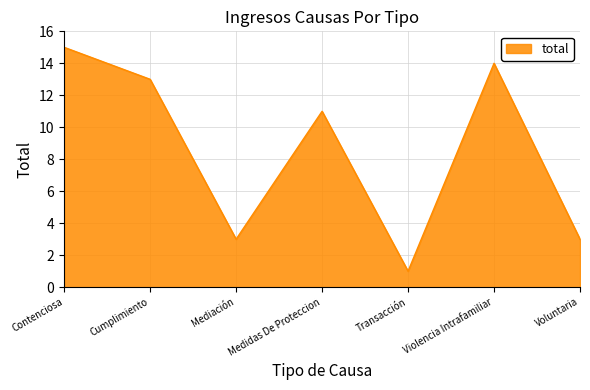

At which category does the chart reach its peak across all series?

Contenciosa